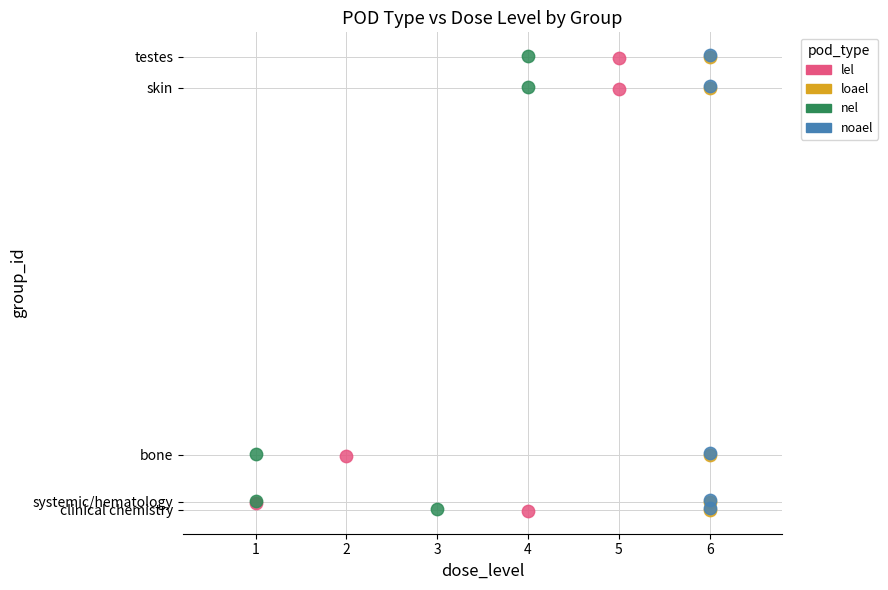

What are all the series names shown in the legend?

lel, loael, nel, noael